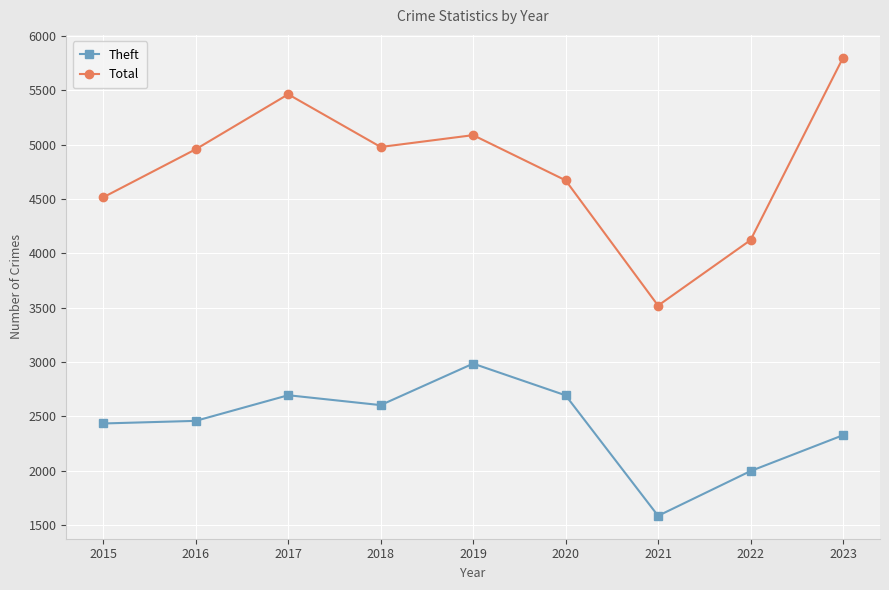

Between 2021 and 2022, which series saw the biggest shift?

Total